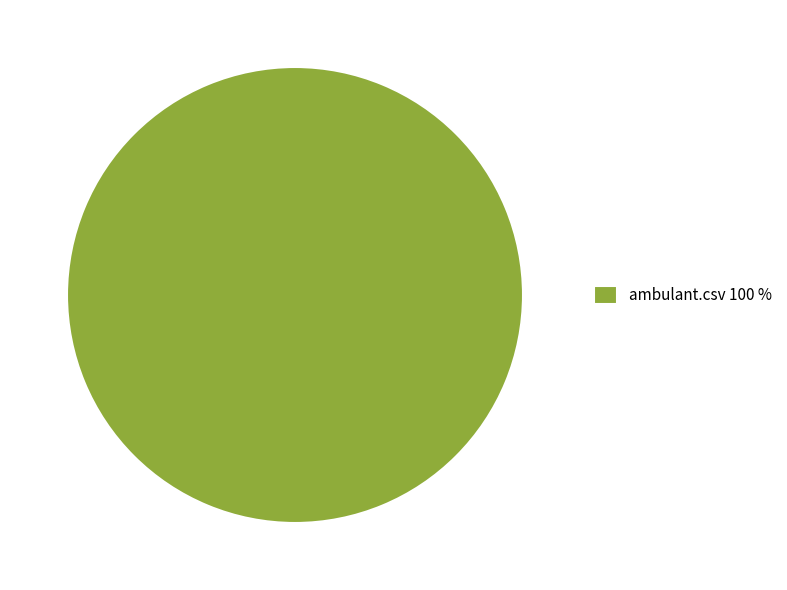

Does any single category account for the majority?

Yes